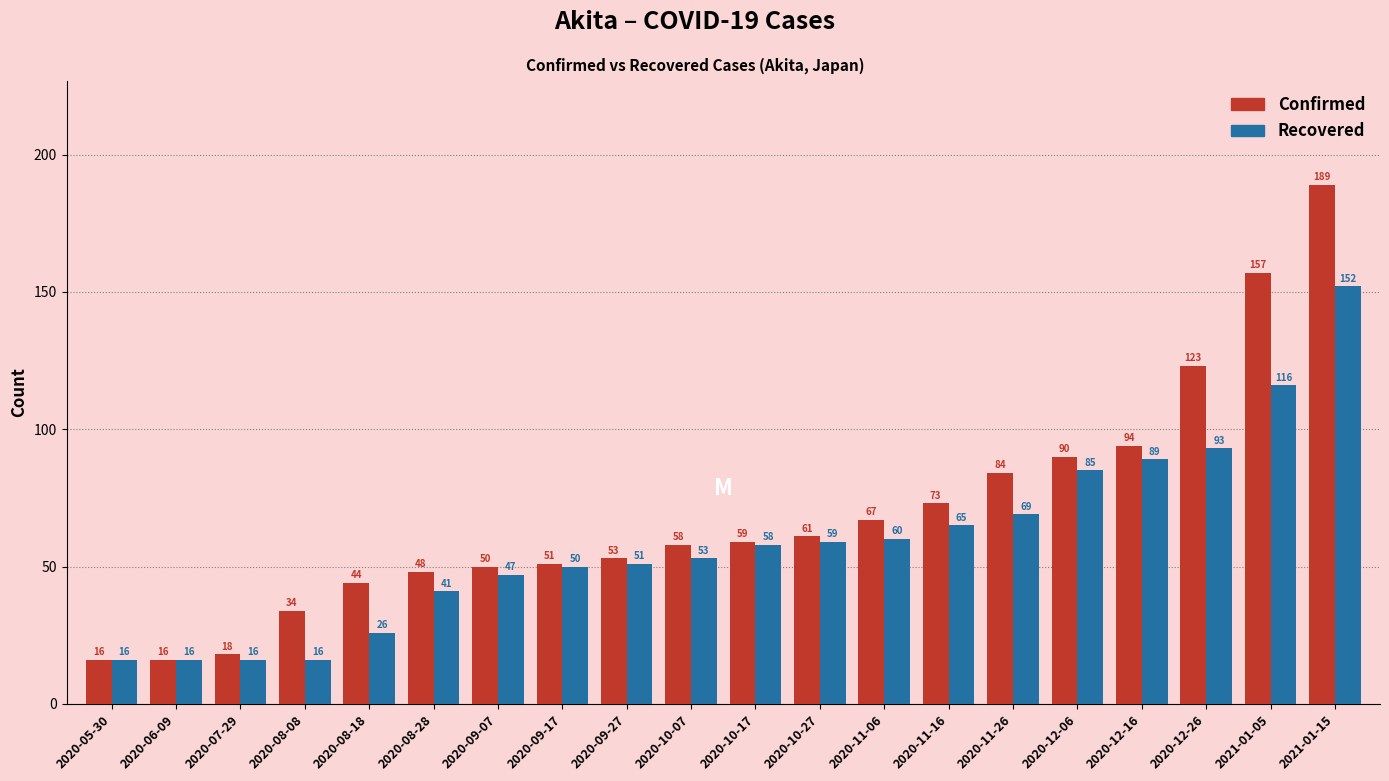

What is the label of the 9th bar from the right?

2020-10-27